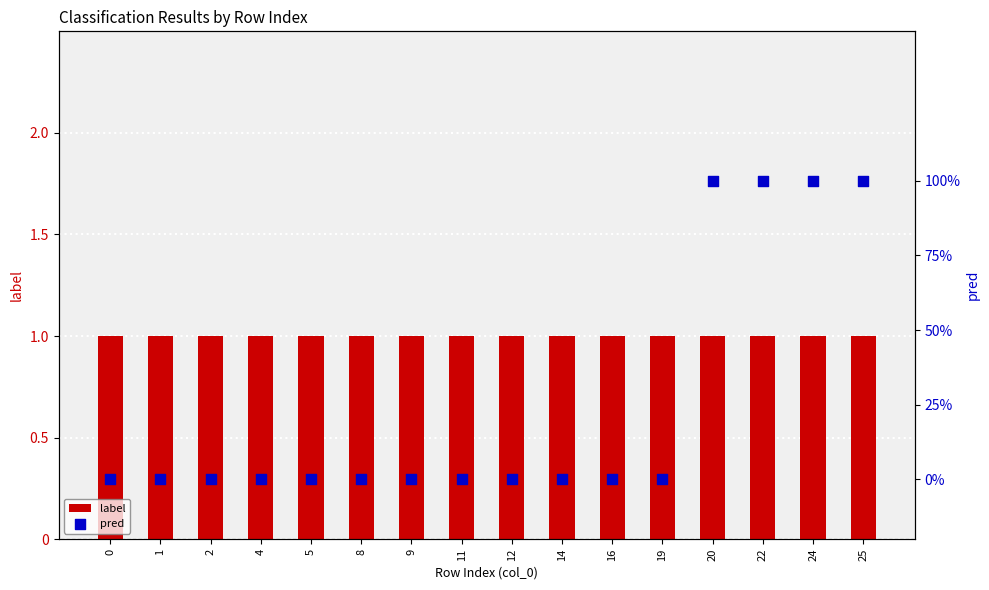

Which series has the largest total across all categories?

label